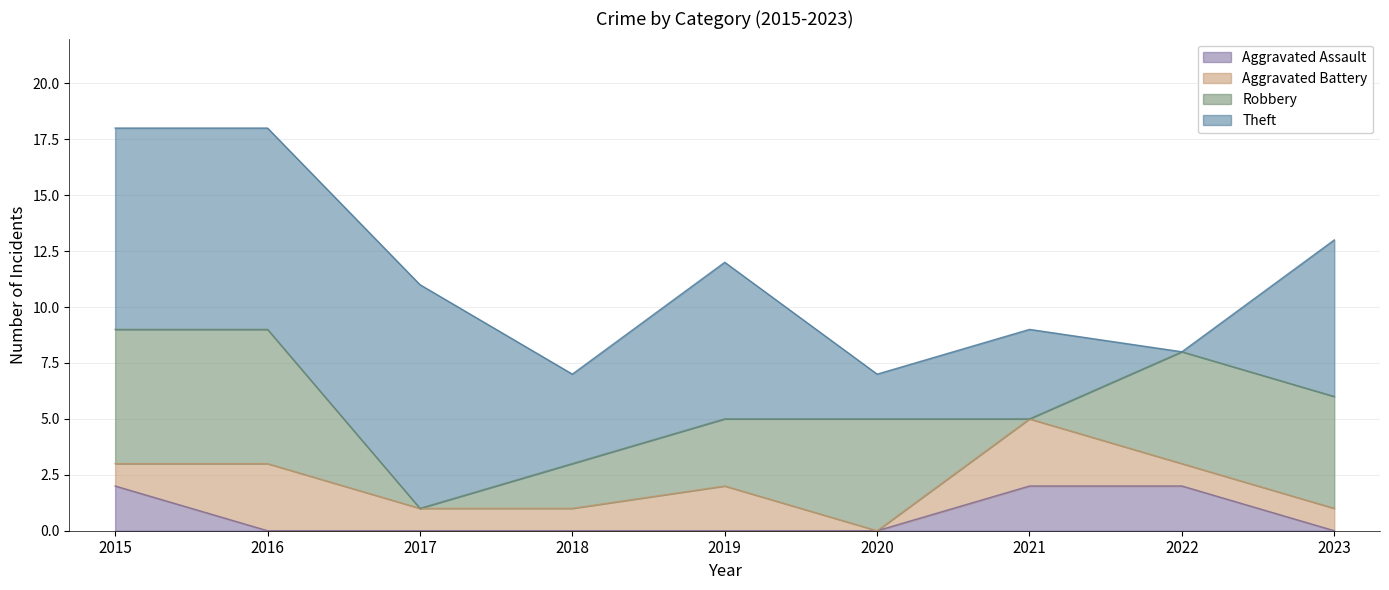

True or false: Theft has more than 1 interior local peaks.

True